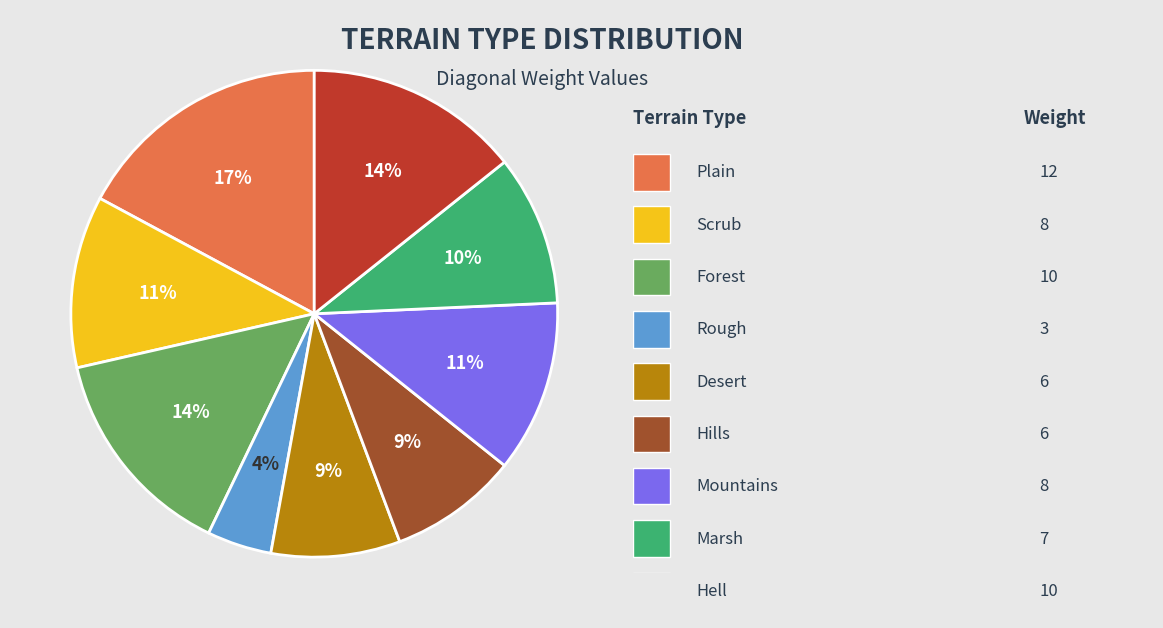

To the nearest percent, what is the average slice percentage?

11%